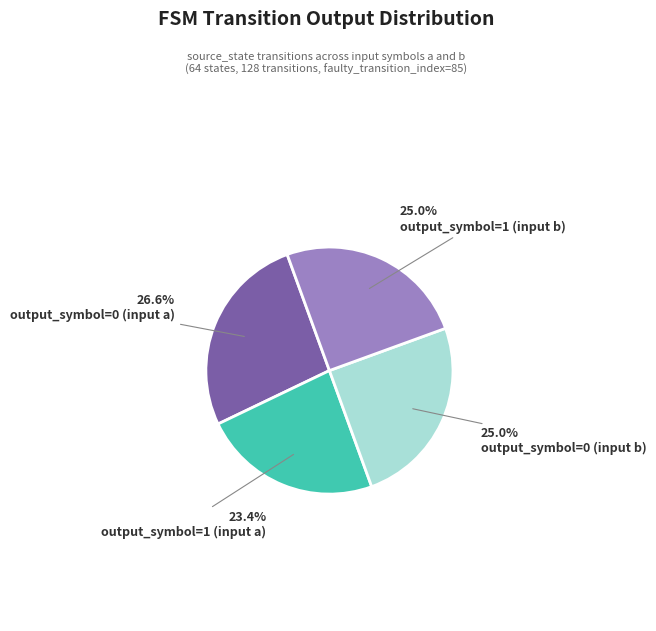

Approximately how many times larger is the value at output_symbol=1 (input a) compared to output_symbol=1 (input b)?

0.9